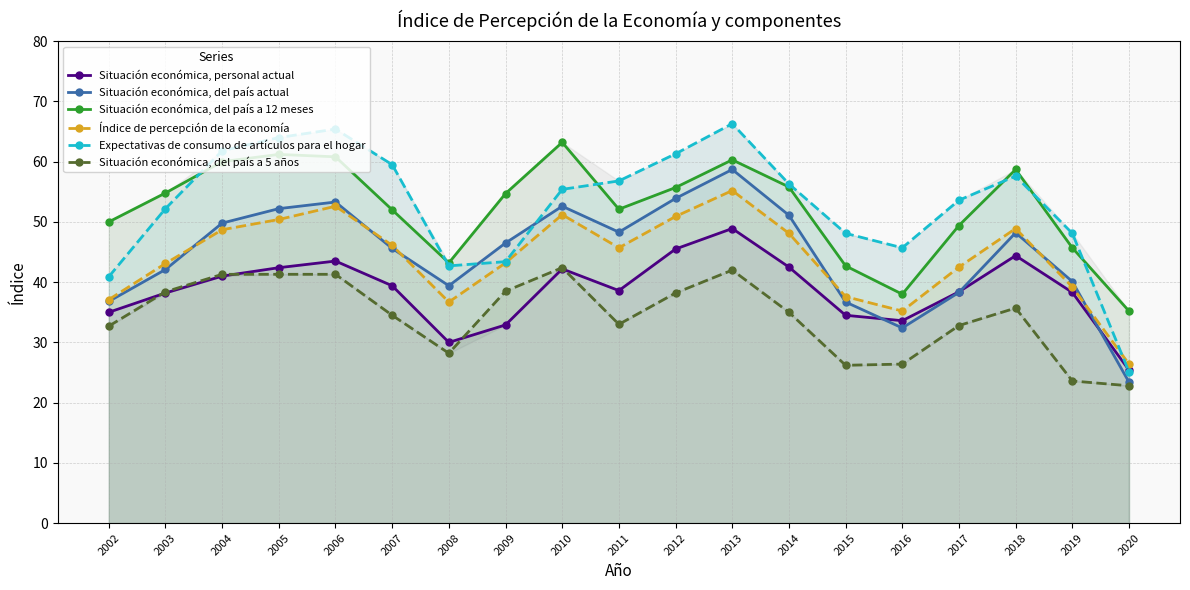

Which series has the widest spread of values?

Expectativas de consumo de artículos para el hogar